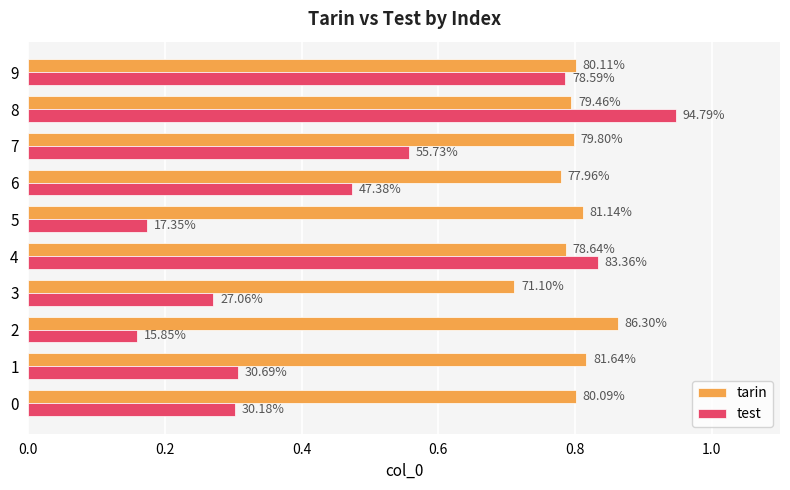

What position from the left is 1.0?

6